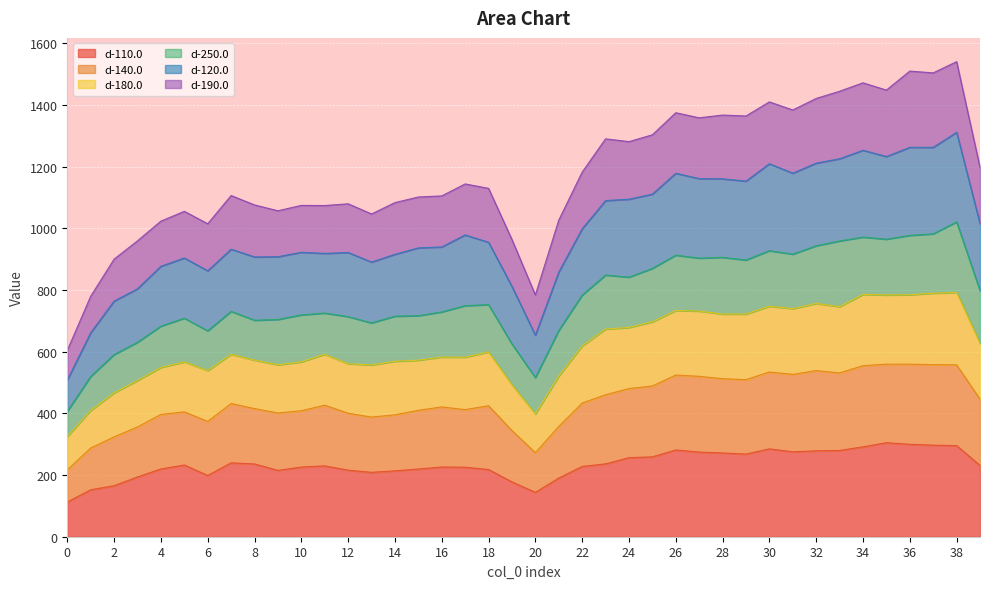

What is the maximum value for d-110.0?

304.9